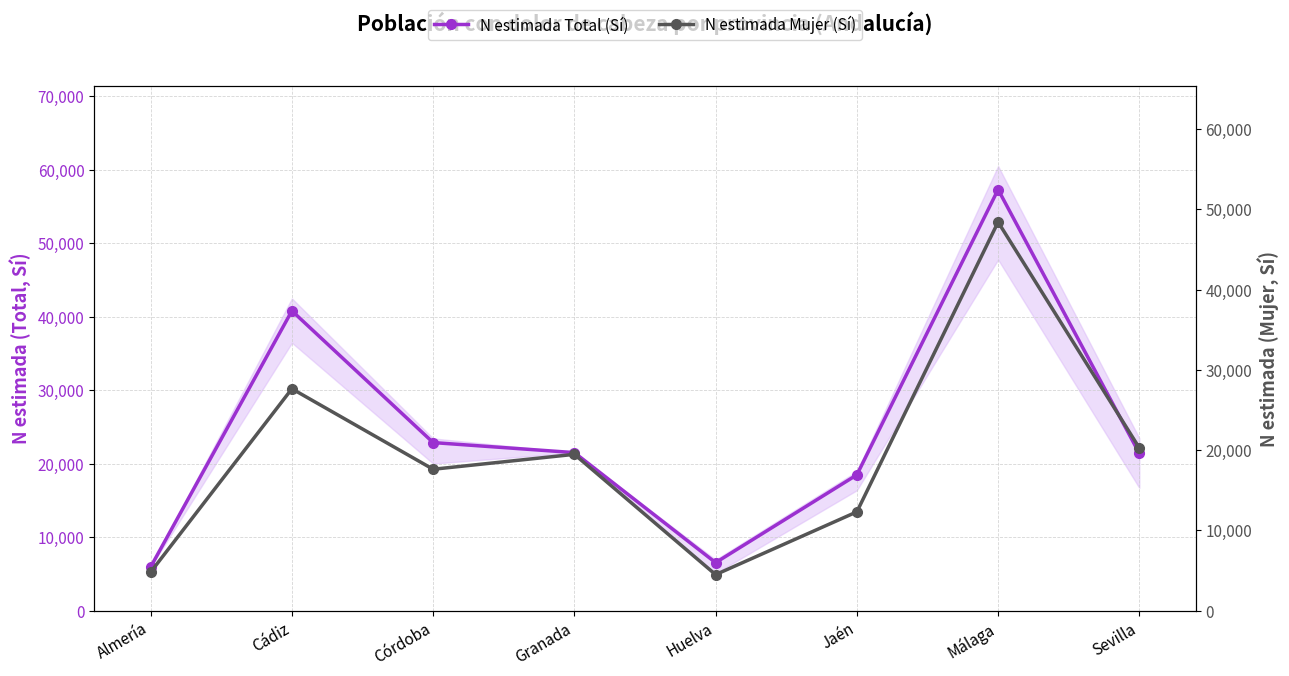

The value of N estimada Total (Sí) at Huelva is 6546. True or false?

True